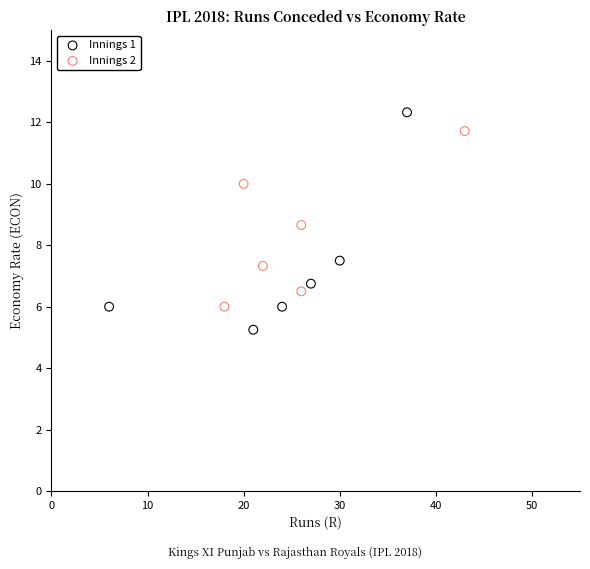

Which series contains the lowest Y value?

Innings 1